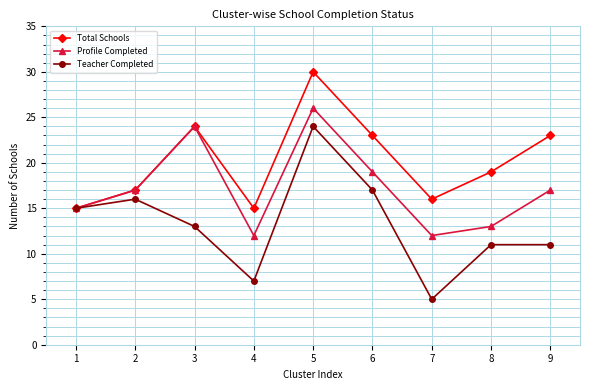

The Teacher Completed series shows 15 at 1. True or false?

True